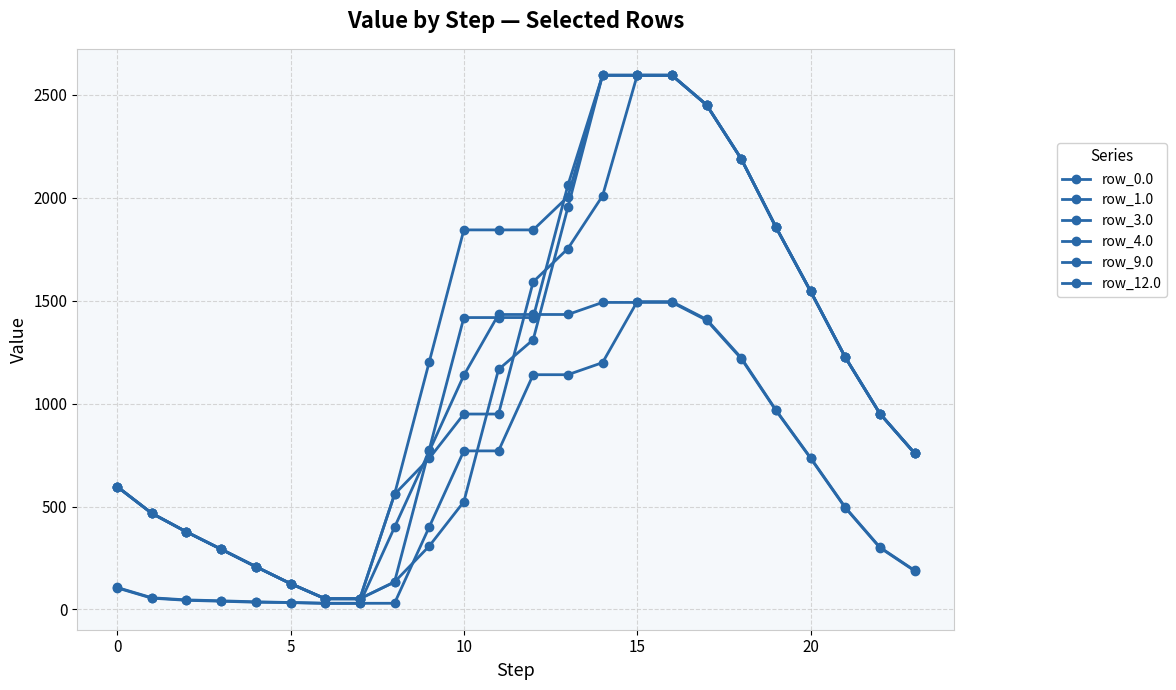

How many data points in row_12.0 are less than 951?

12